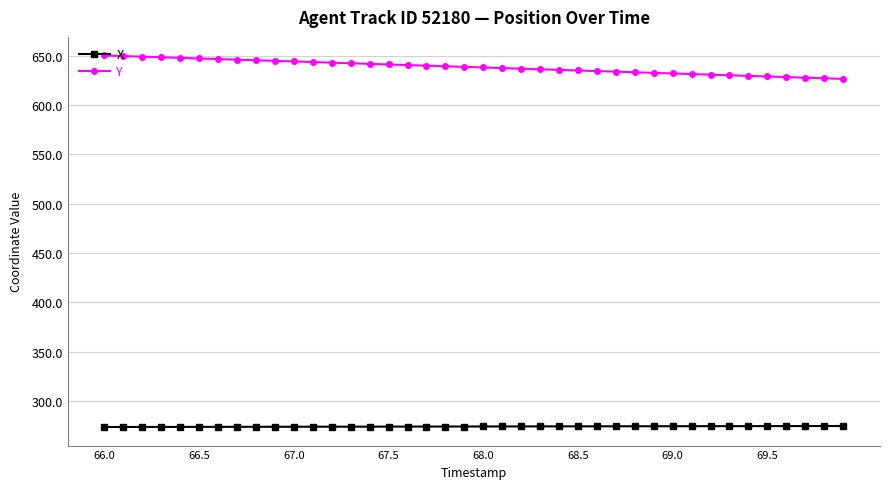

What is the difference between the maximum and minimum values in the X series?

1.0